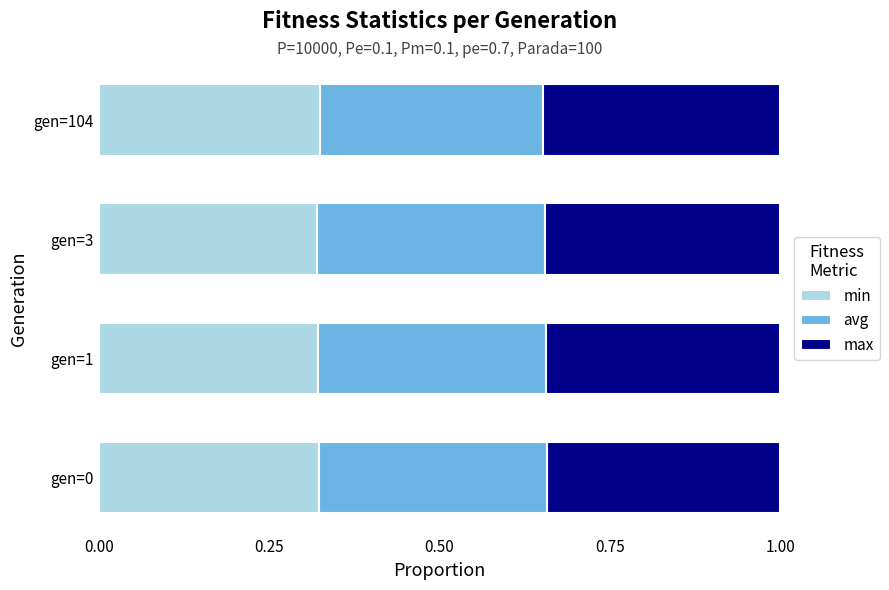

Count the min values in the range 0 to 1.

4